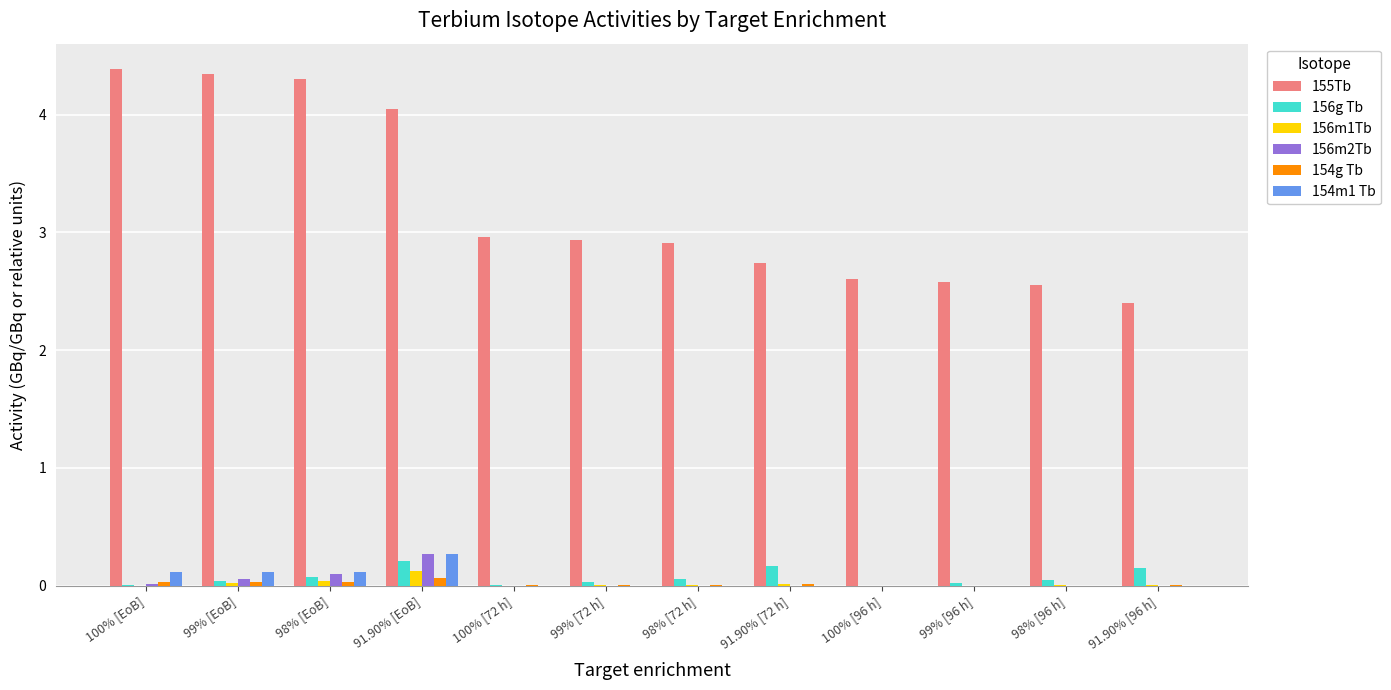

Which series has the largest total across all categories?

155Tb